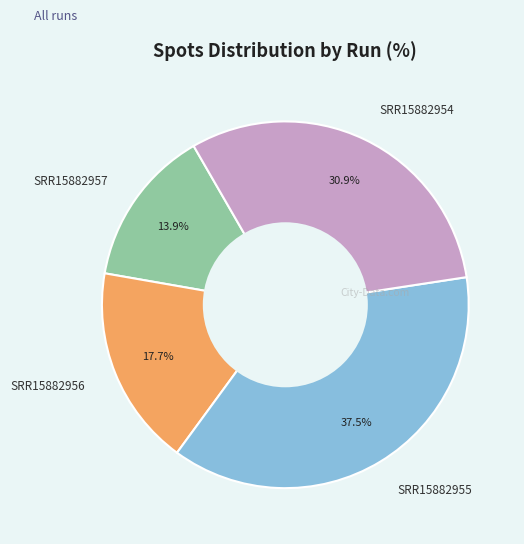

What is the smallest slice in the pie chart?

SRR15882957